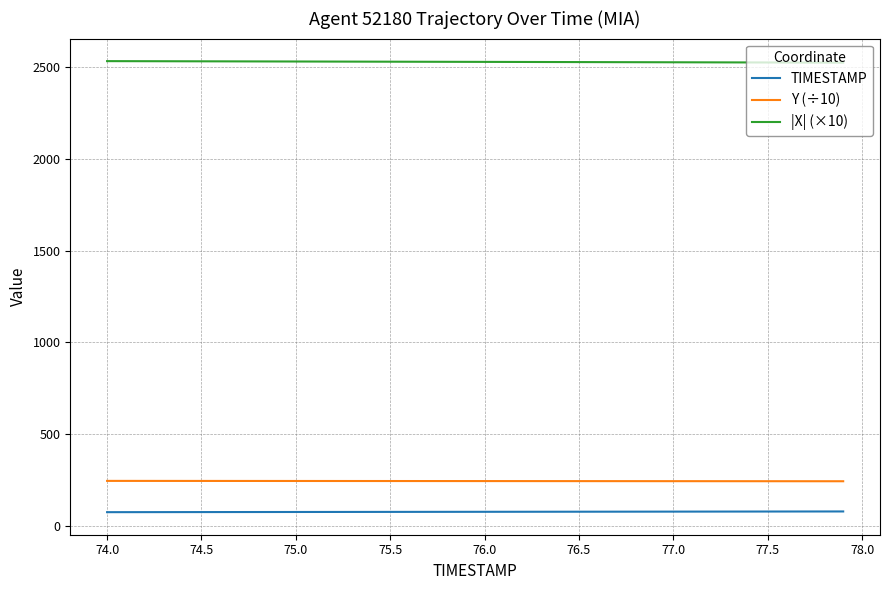

List the series in order of their peak value, lowest first.

TIMESTAMP, Y (÷10), |X| (×10)